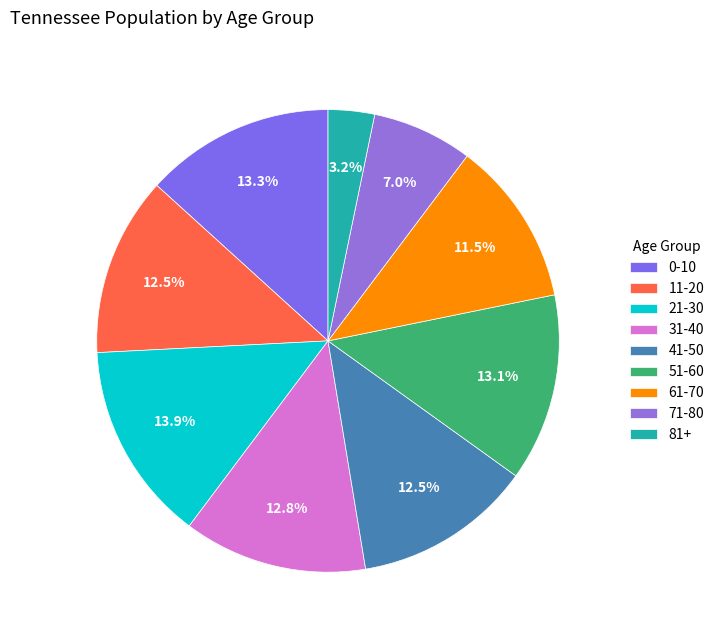

What is the ratio of the value at 51-60 to the value at 71-80?

1.9